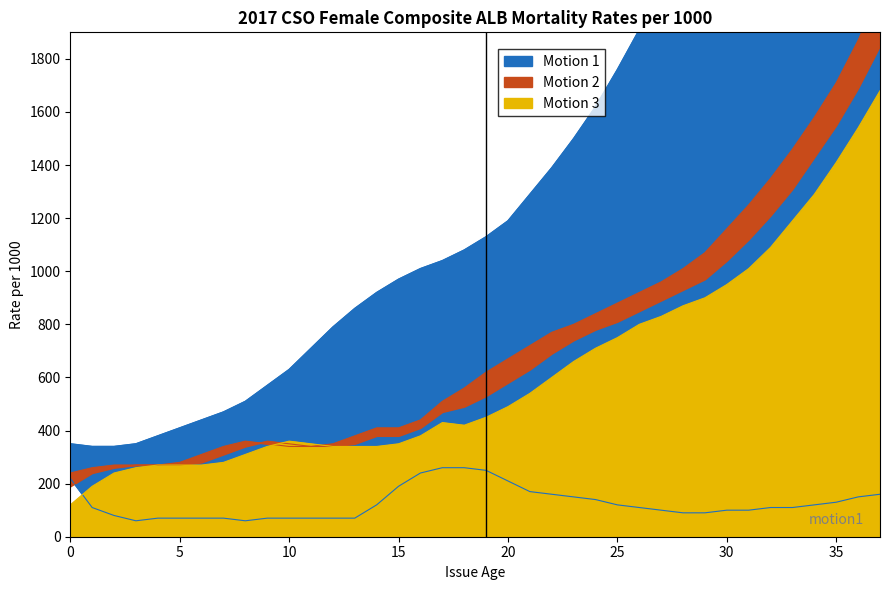

The value of Motion 3 at 15 is 350. True or false?

True